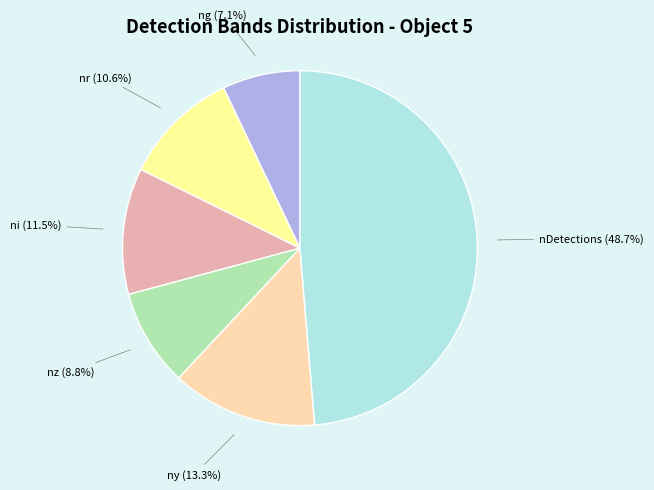

What is the largest slice in the pie chart?

nDetections